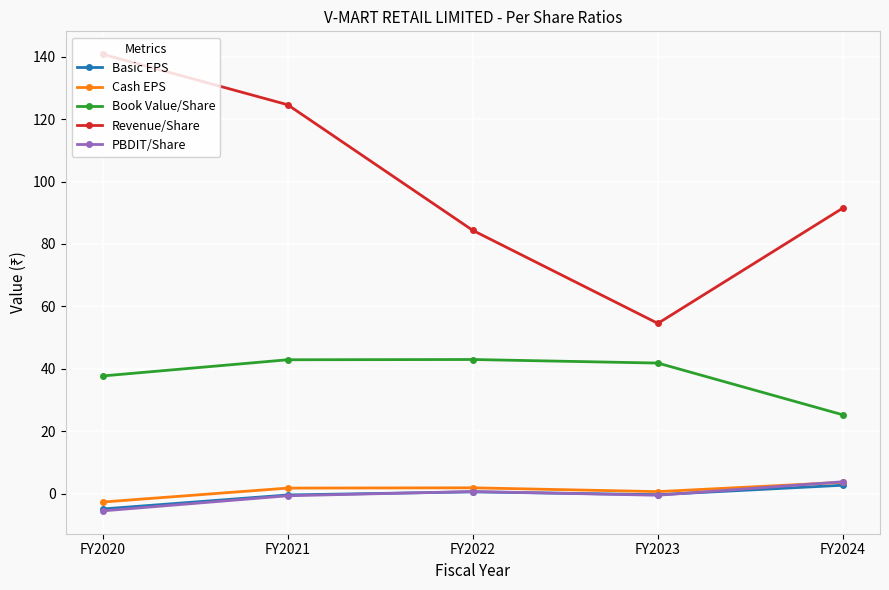

Rank the categories by Revenue/Share value from lowest to highest.

FY2023, FY2022, FY2024, FY2021, FY2020